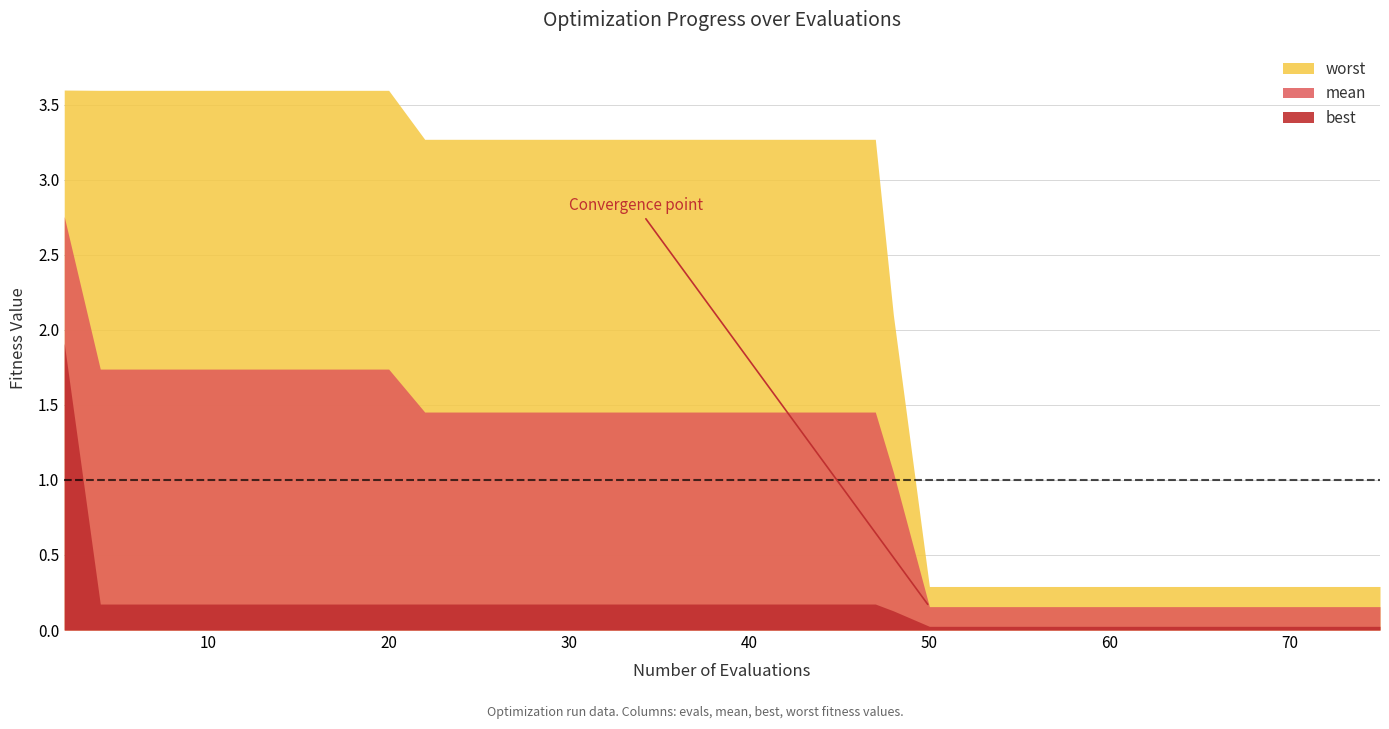

What is the spread (max minus min) of values at 75?

0.3